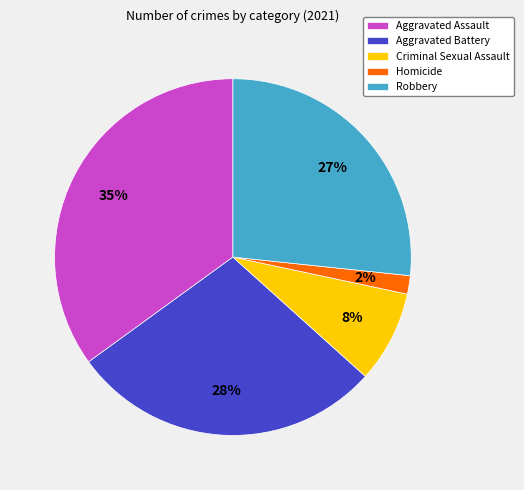

Is it true that Homicide is 8% of the pie?

False